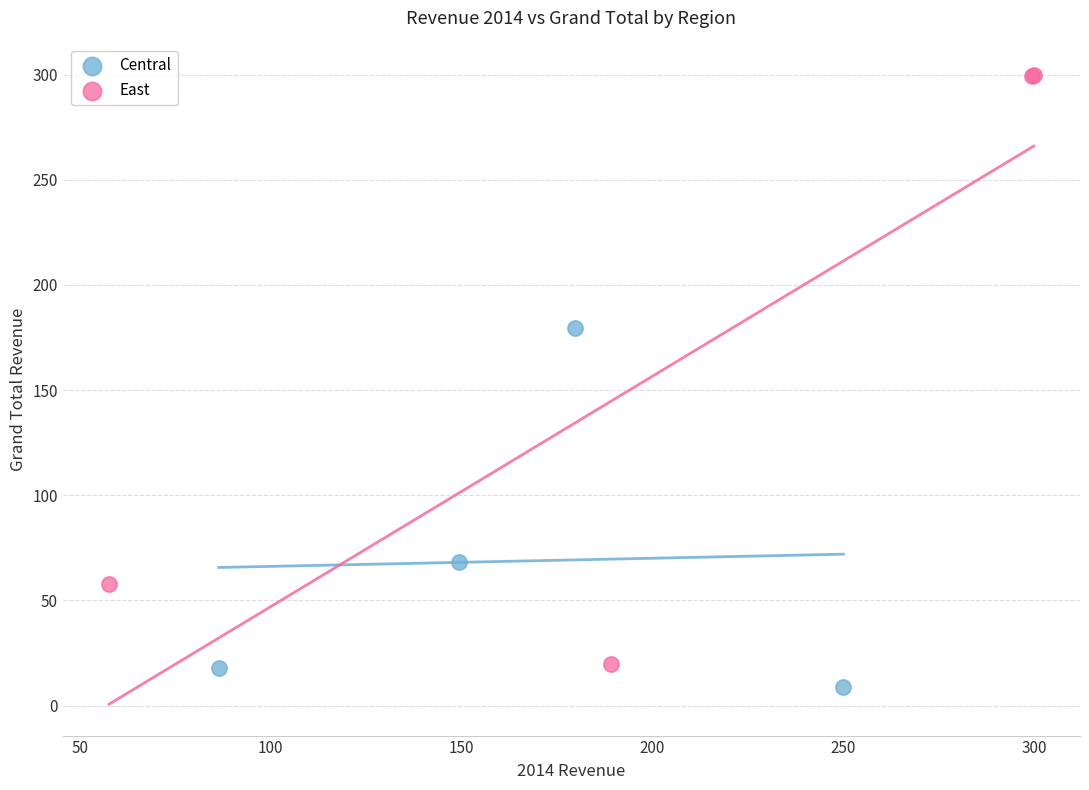

Which series has the largest Y range (max minus min)?

East